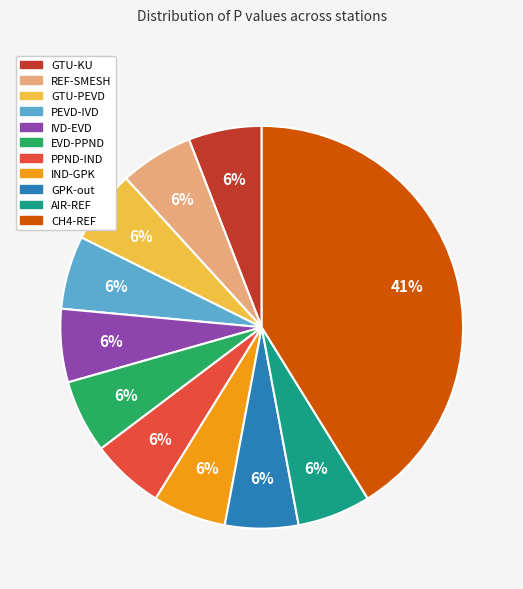

True or false: GPK-out accounts for 6% of the total.

True